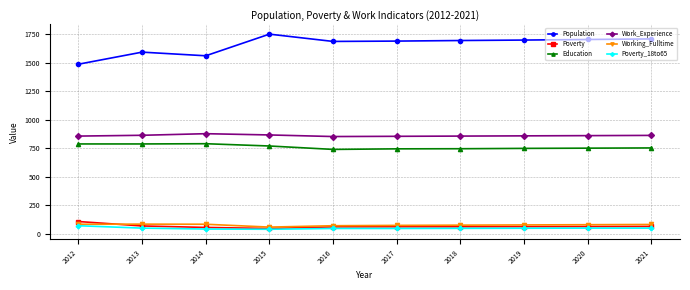

How many distinct data groups are displayed?

6